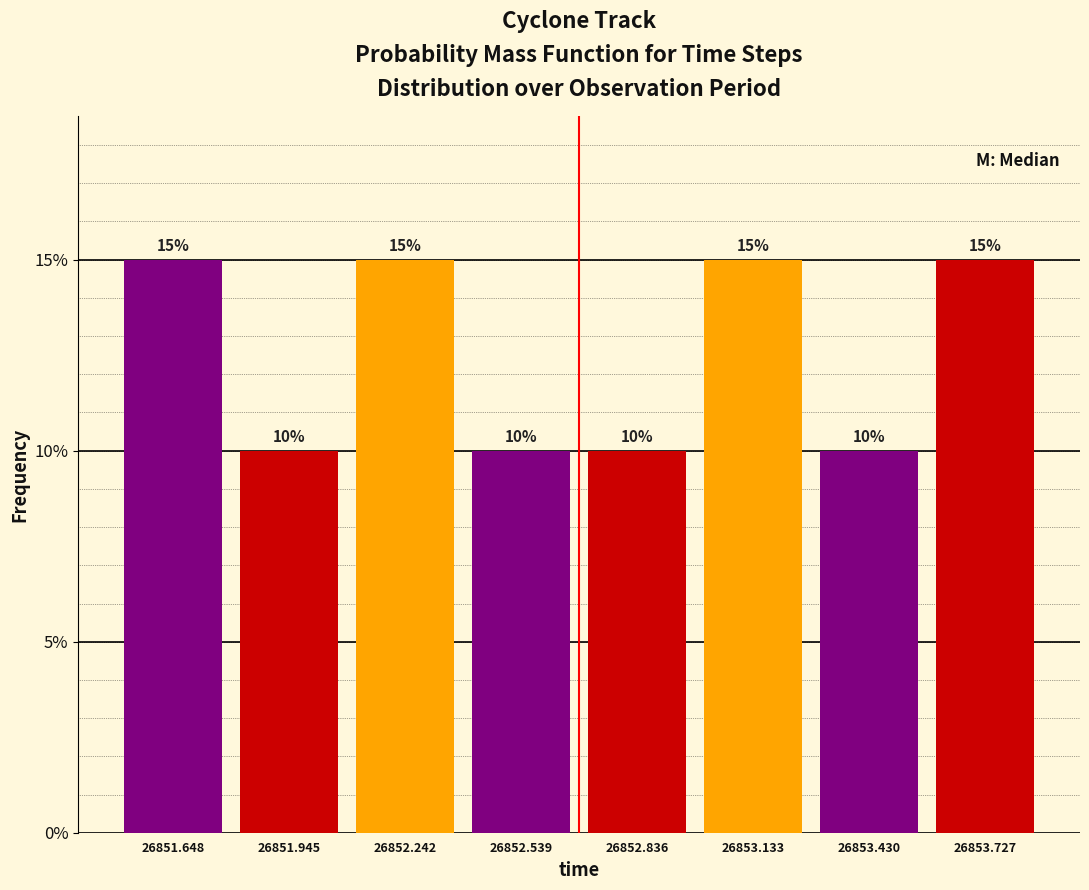

Reading left to right, transcribe this chart: for each bar, give the range it covers on the x-axis and its height. The bar edges are not printed on the chart, so give them approximately, as read against the axis.

26851.5 to 26851.8: 15
26851.8 to 26852.1: 10
26852.1 to 26852.4: 15
26852.4 to 26852.7: 10
26852.7 to 26853.0: 10
26853.0 to 26853.3: 15
26853.3 to 26853.6: 10
26853.6 to 26853.9: 15